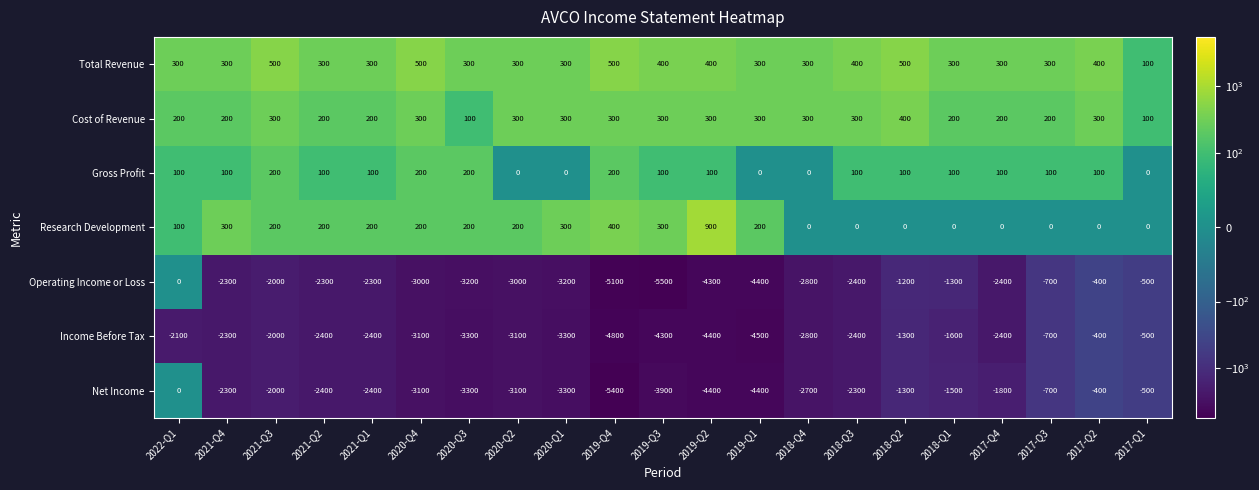

At which label does Net Income reach its minimum?

2019-Q4